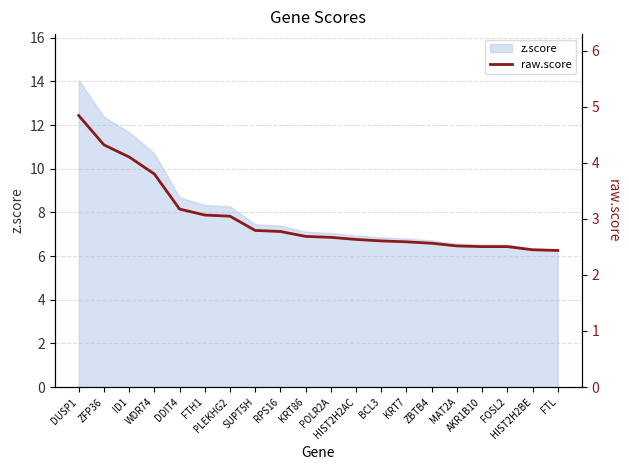

Rank the categories by value from lowest to highest.

FTL, HIST2H2BE, FOSL2, AKR1B10, MAT2A, ZBTB4, KRT7, BCL3, HIST2H2AC, POLR2A, KRT86, RPS16, SUPT5H, PLEKHG2, FTH1, DDIT4, WDR74, ID1, ZFP36, DUSP1